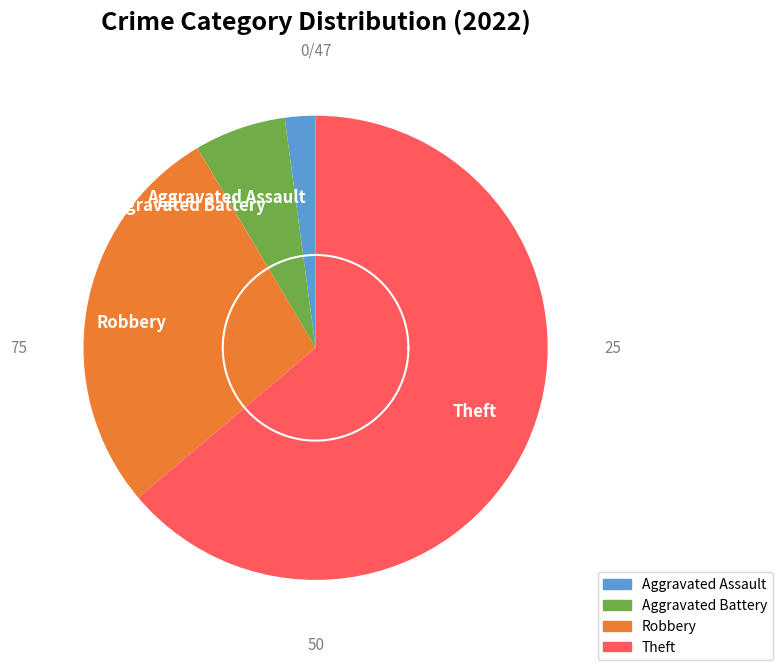

Which slice is the largest?

Theft